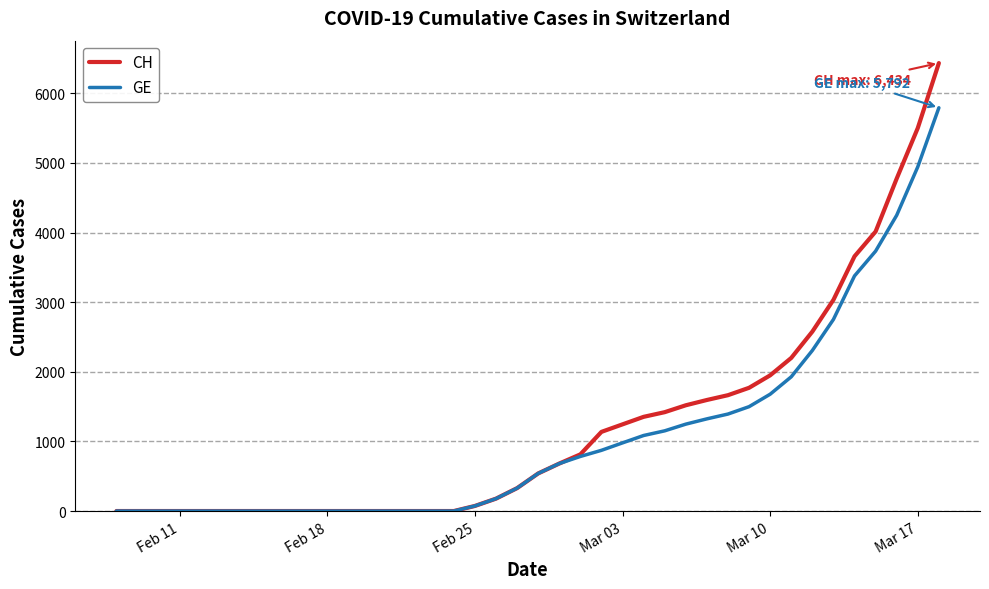

Which series has the widest spread of values?

CH